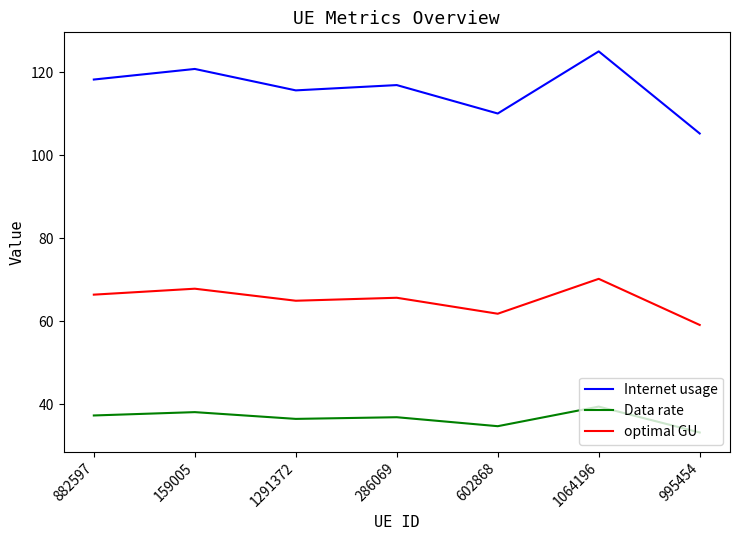

True or false: Data rate and optimal GU cross at least once.

False